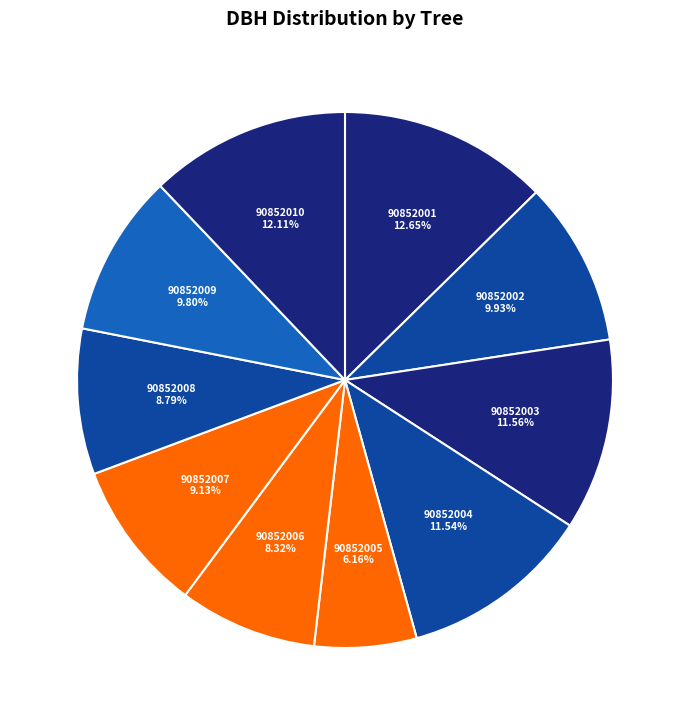

How many slices are in this pie chart?

10